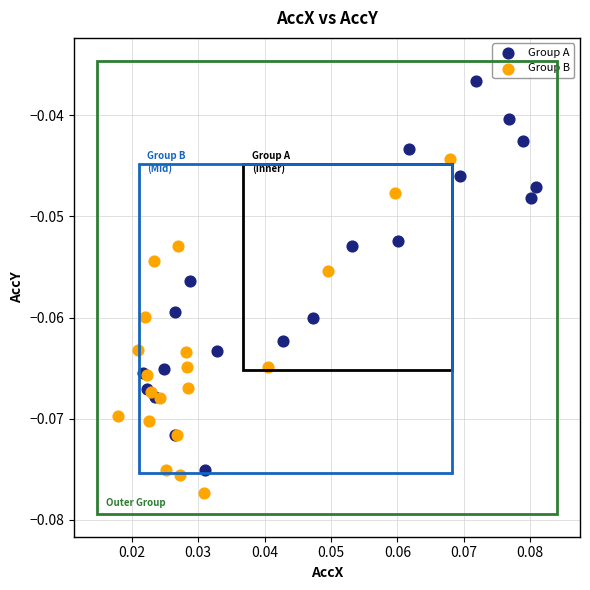

Which series reaches the maximum Y coordinate?

Group A